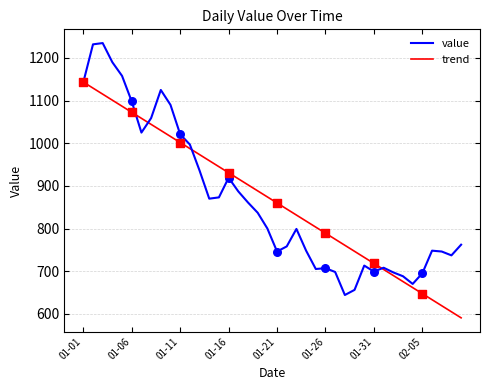

What are all the series names shown in the legend?

value, trend